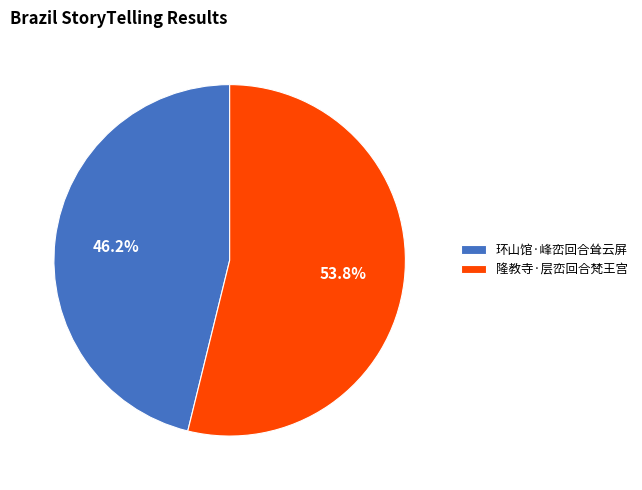

Rank the categories by value from lowest to highest.

环山馆·峰峦回合耸云屏, 隆教寺·层峦回合梵王宫